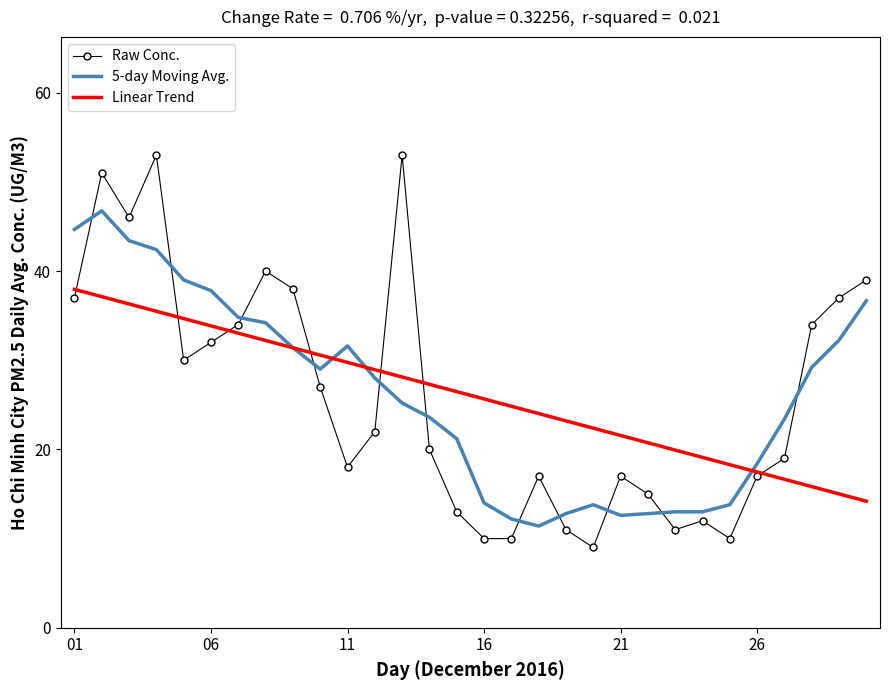

At how many categories does at least one series exceed 17?

30